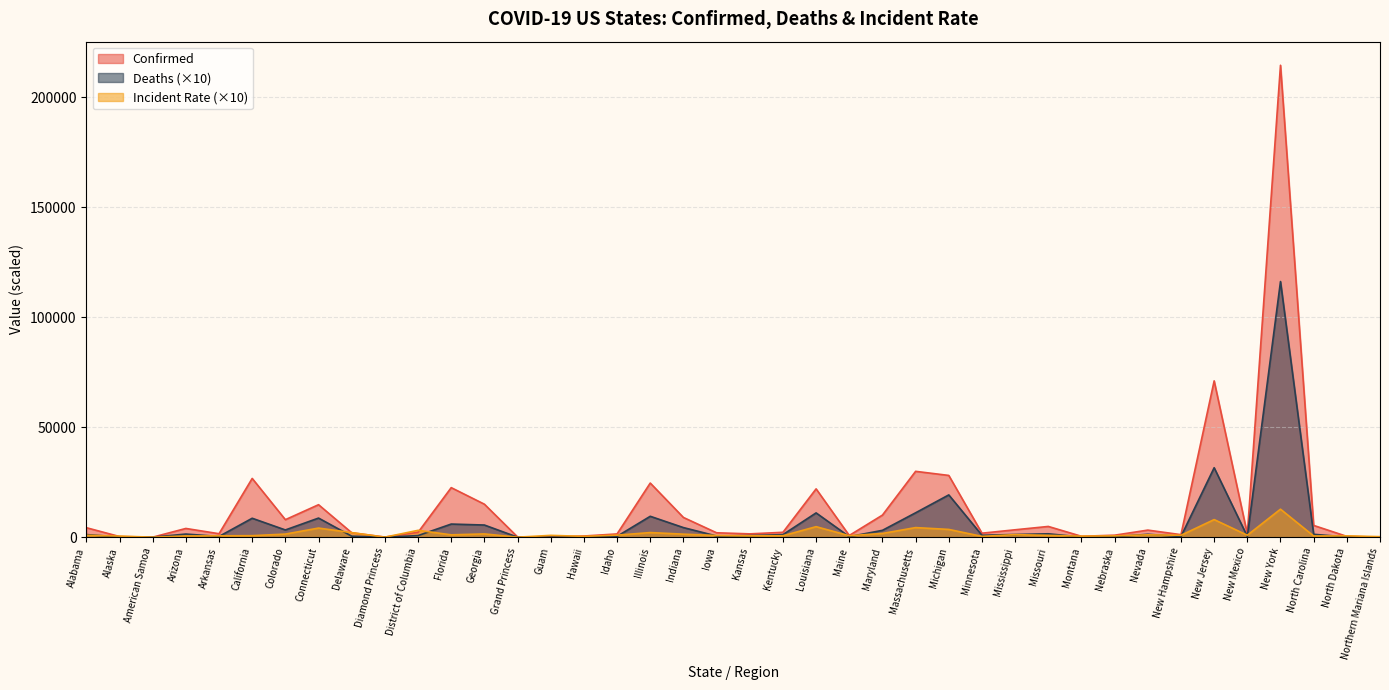

What are all the series names shown in the legend?

Confirmed, Deaths (×10), Incident Rate (×10)